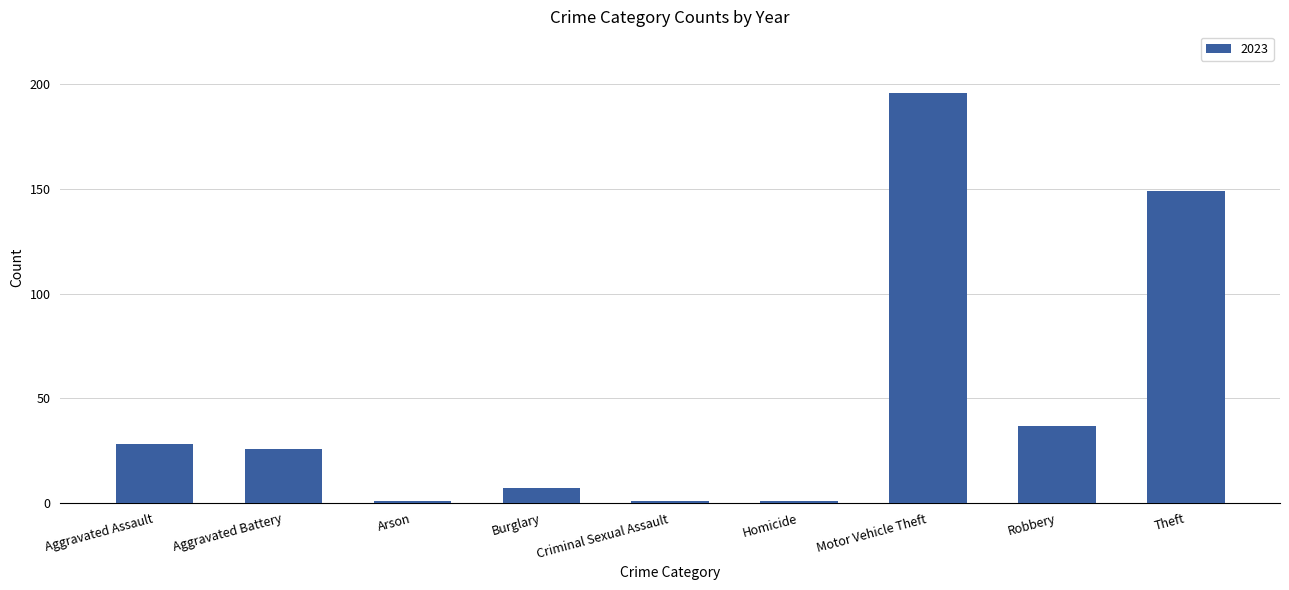

Where is the data nearest to the value 98?

Theft